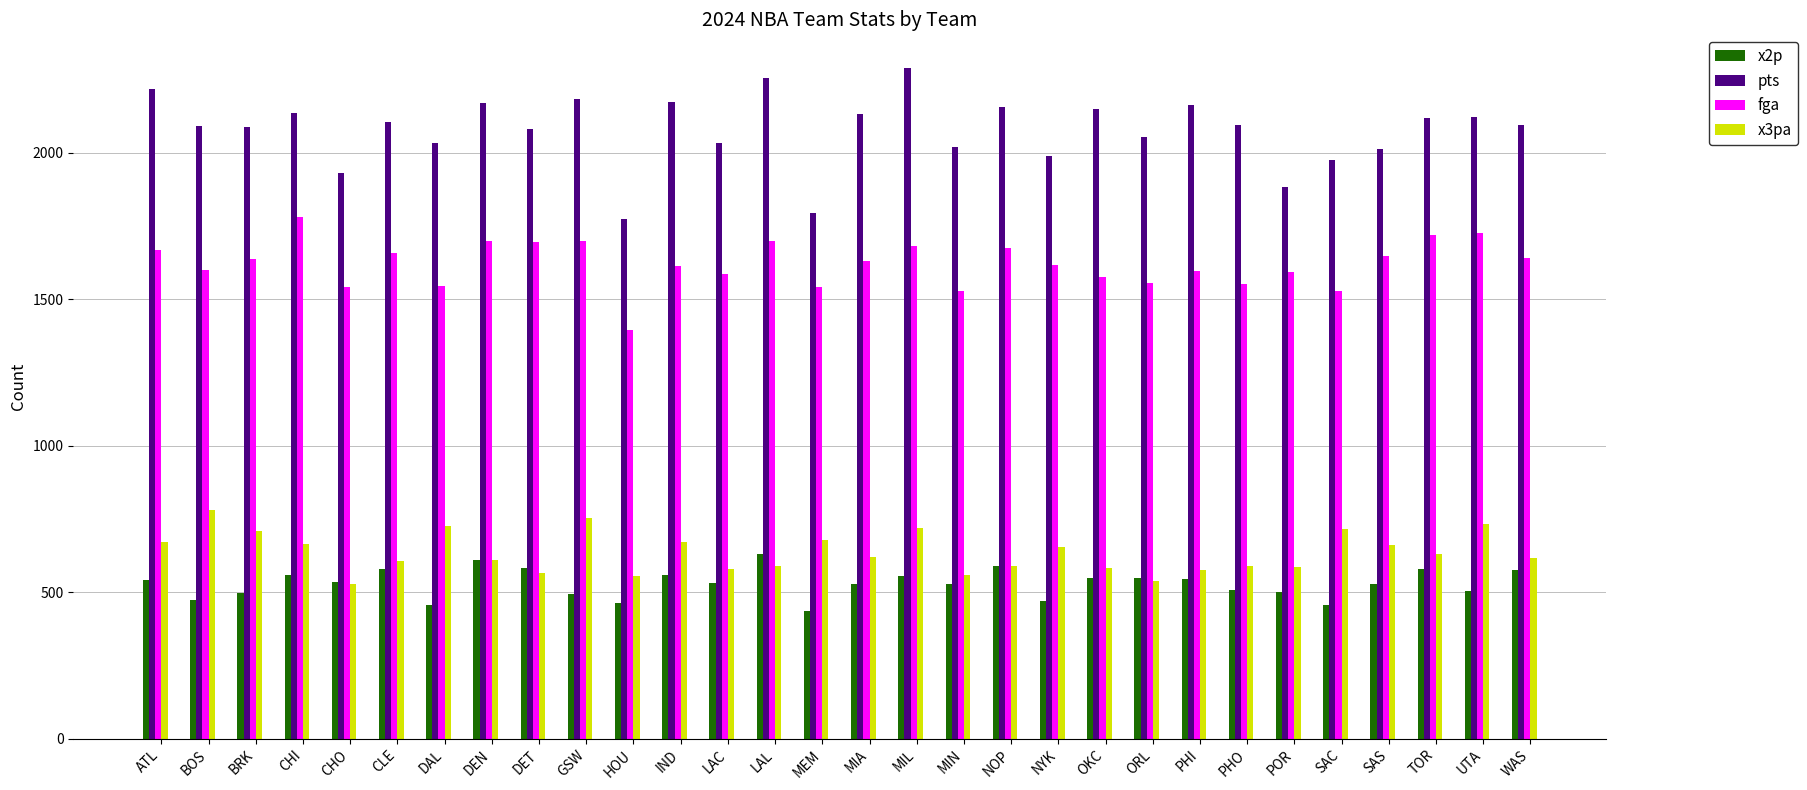

What is the label of the 2nd bar from the right?

UTA